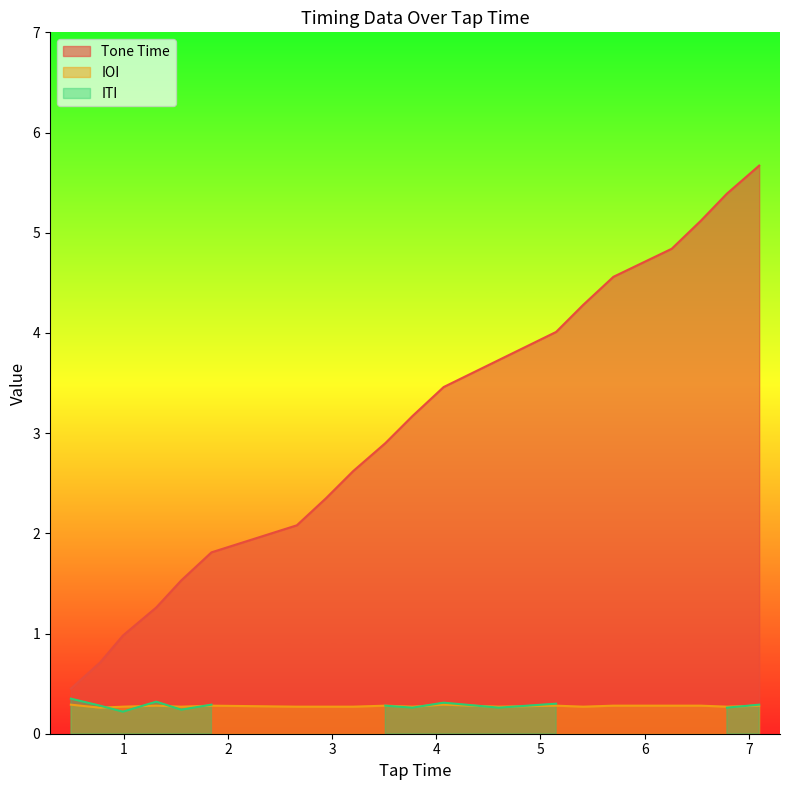

True or false: Tone Time and IOI cross at least once.

False